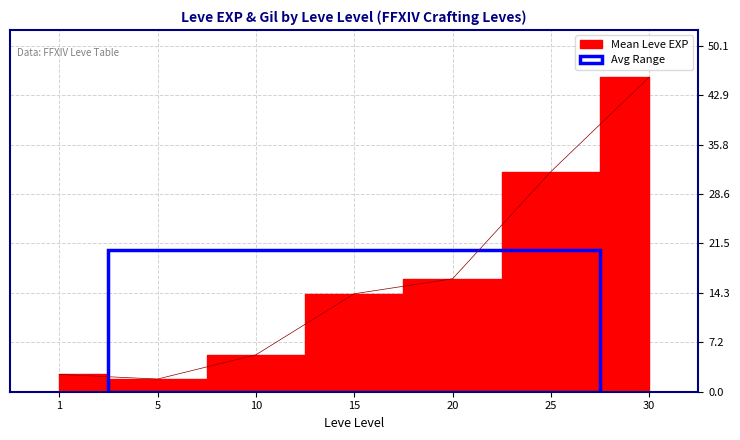

List the labels in order of value, smallest first.

5, 1, 10, 15, 20, 25, 30